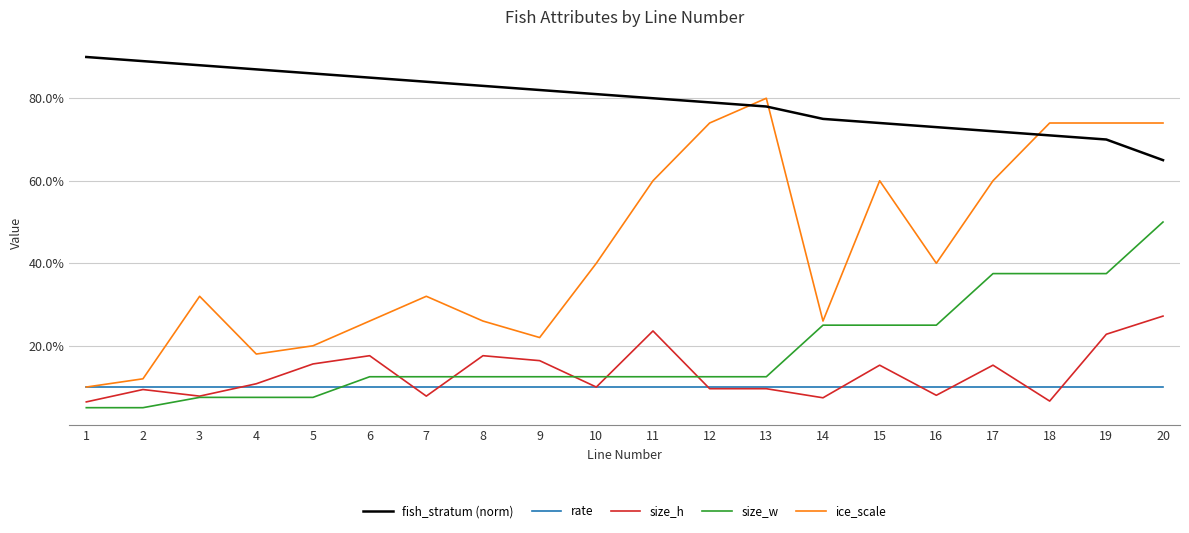

Rank the series at 2 from highest to lowest value.

fish_stratum (norm), ice_scale, rate, size_h, size_w